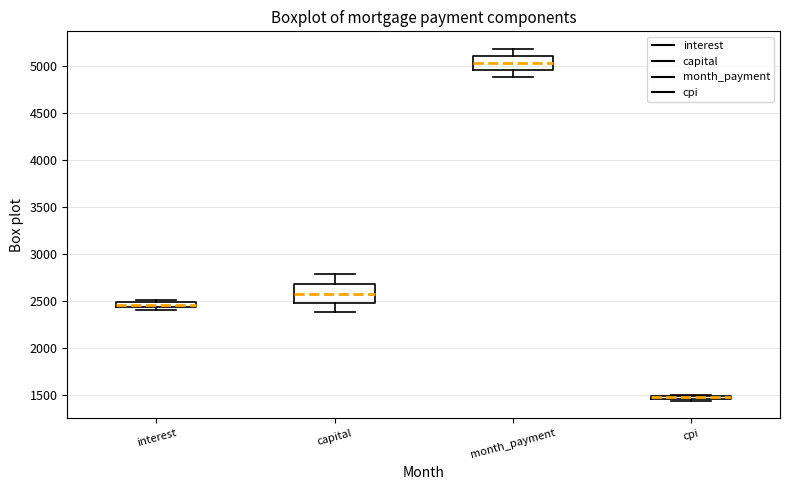

Comparing the boxes themselves (not the whiskers), which one is the tallest?

capital